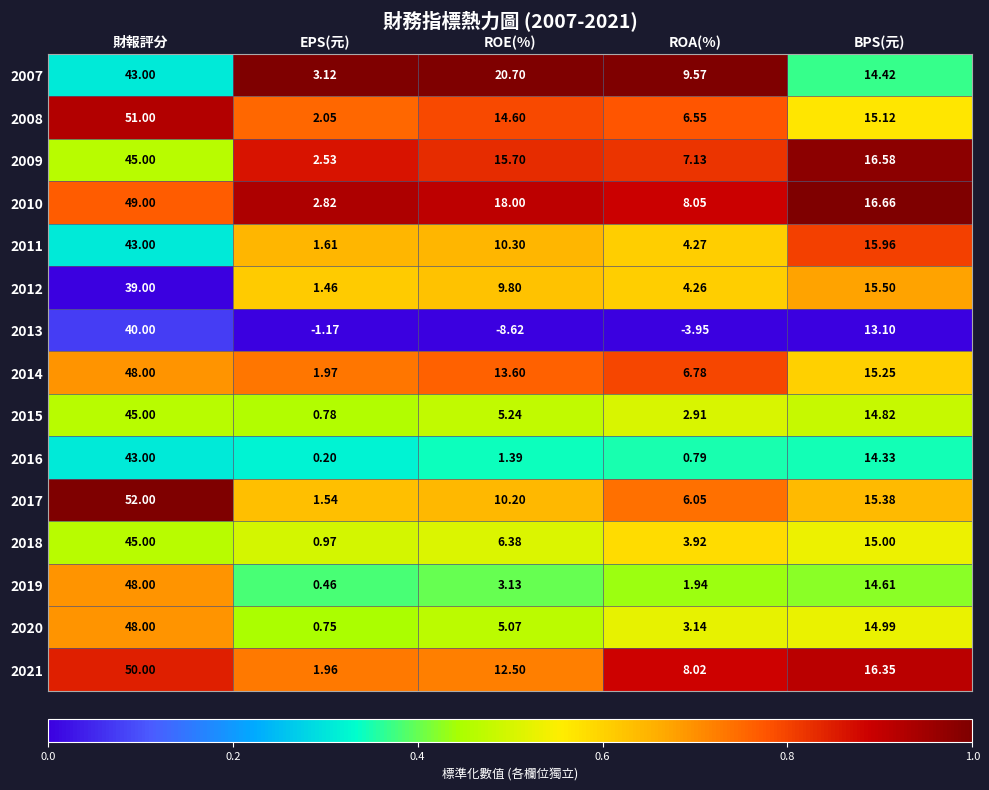

List the labels in order of 2019 value, largest first.

財報評分, BPS(元), ROE(%), ROA(%), EPS(元)